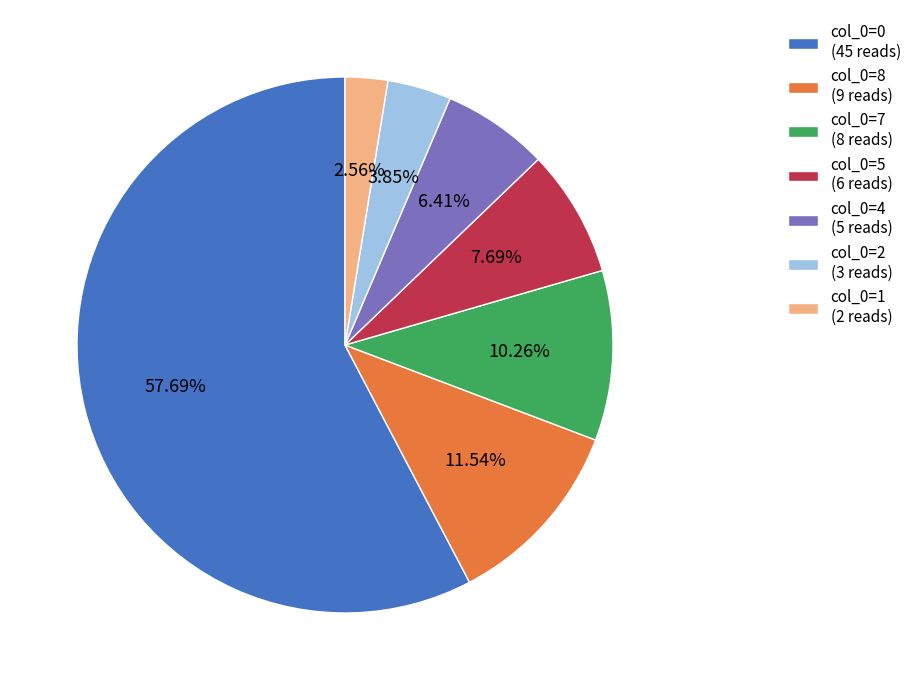

Does col_0=5 (6 reads) represent more than half of the total?

No